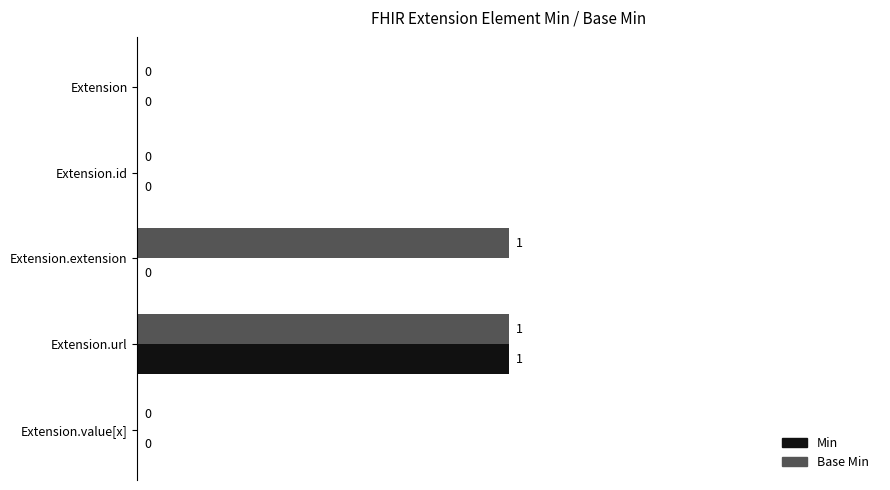

True or false: Base Min has a value of 1 at Extension.url.

True